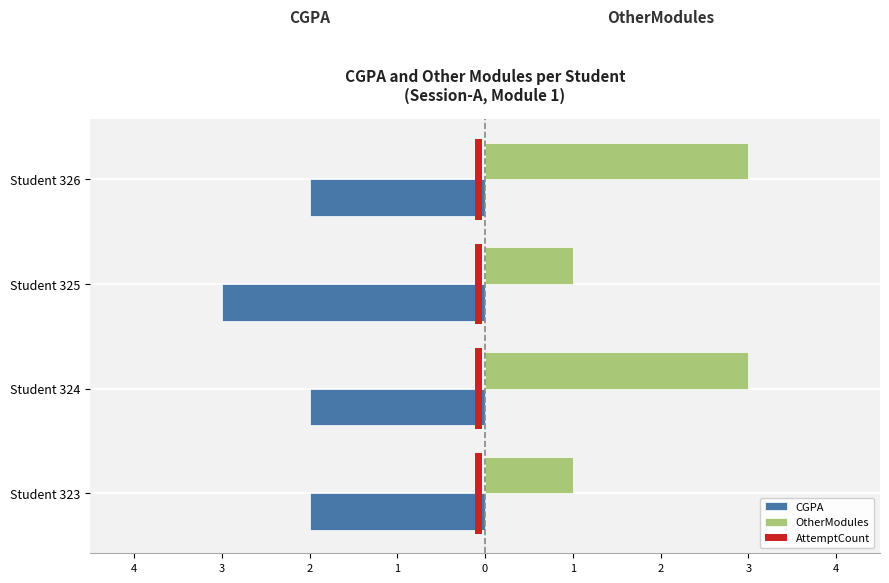

Count the number of categories in the chart.

4